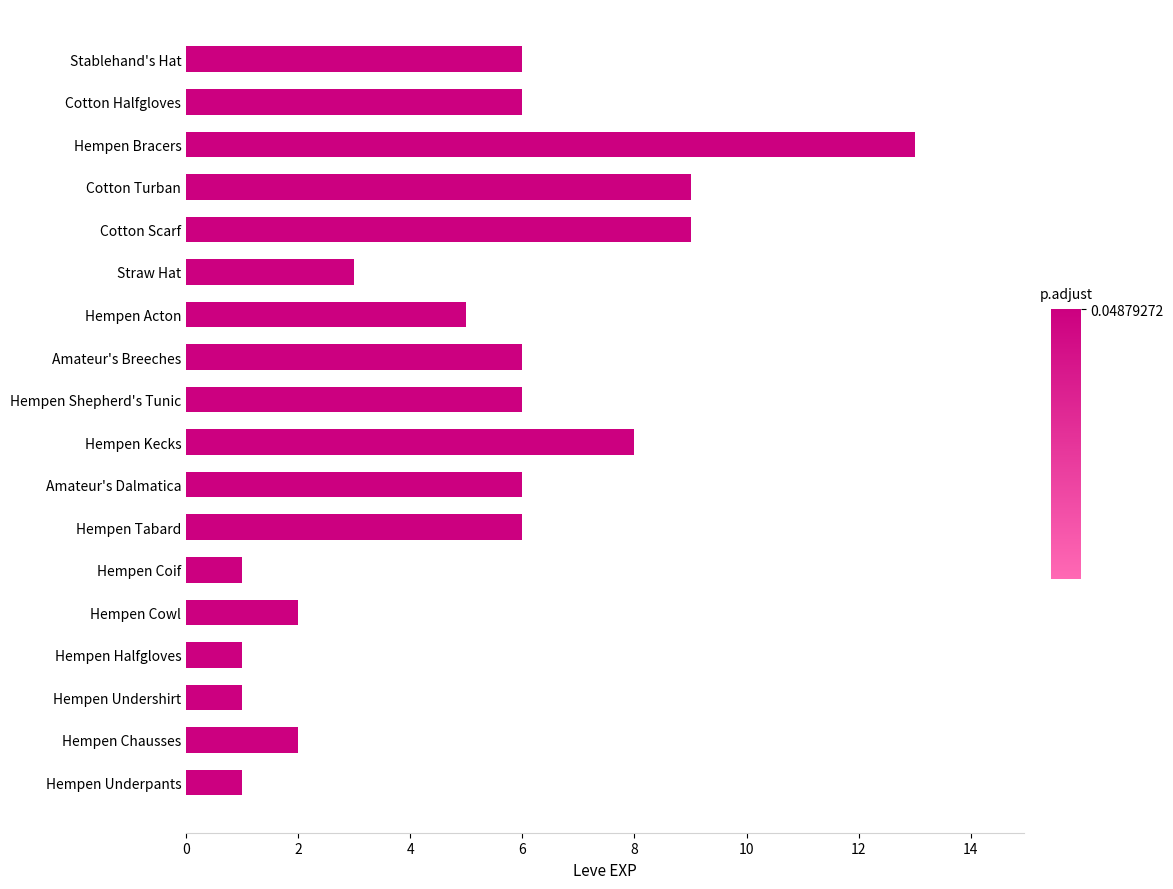

The chart shows a value of 1 at Straw Hat. True or false?

False